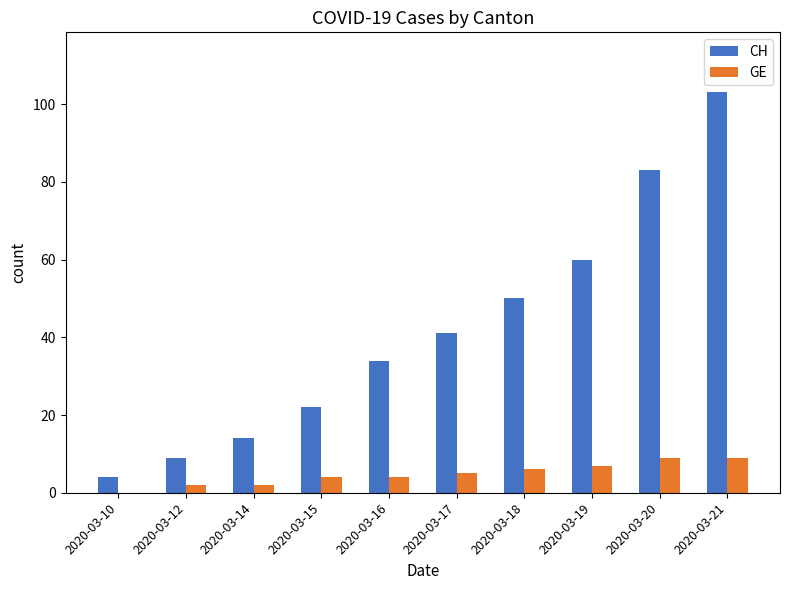

Are the bars grouped side by side (vs. stacked)?

Yes